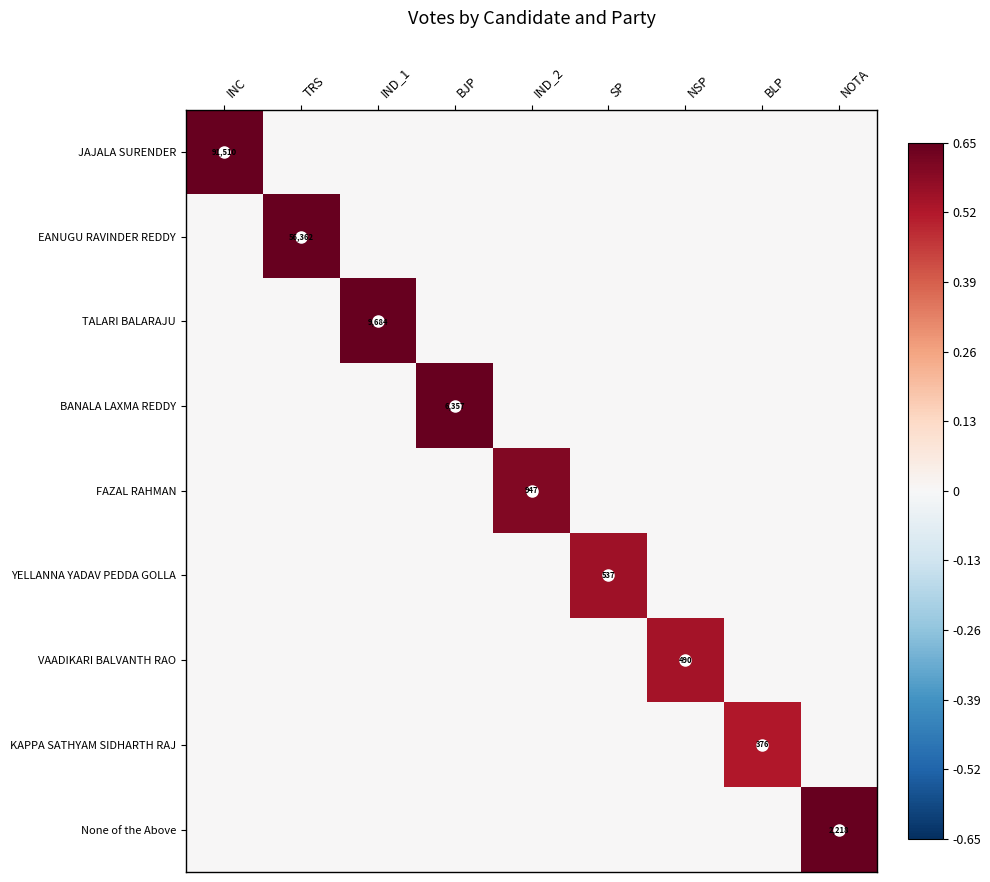

How many distinct data groups are displayed?

9